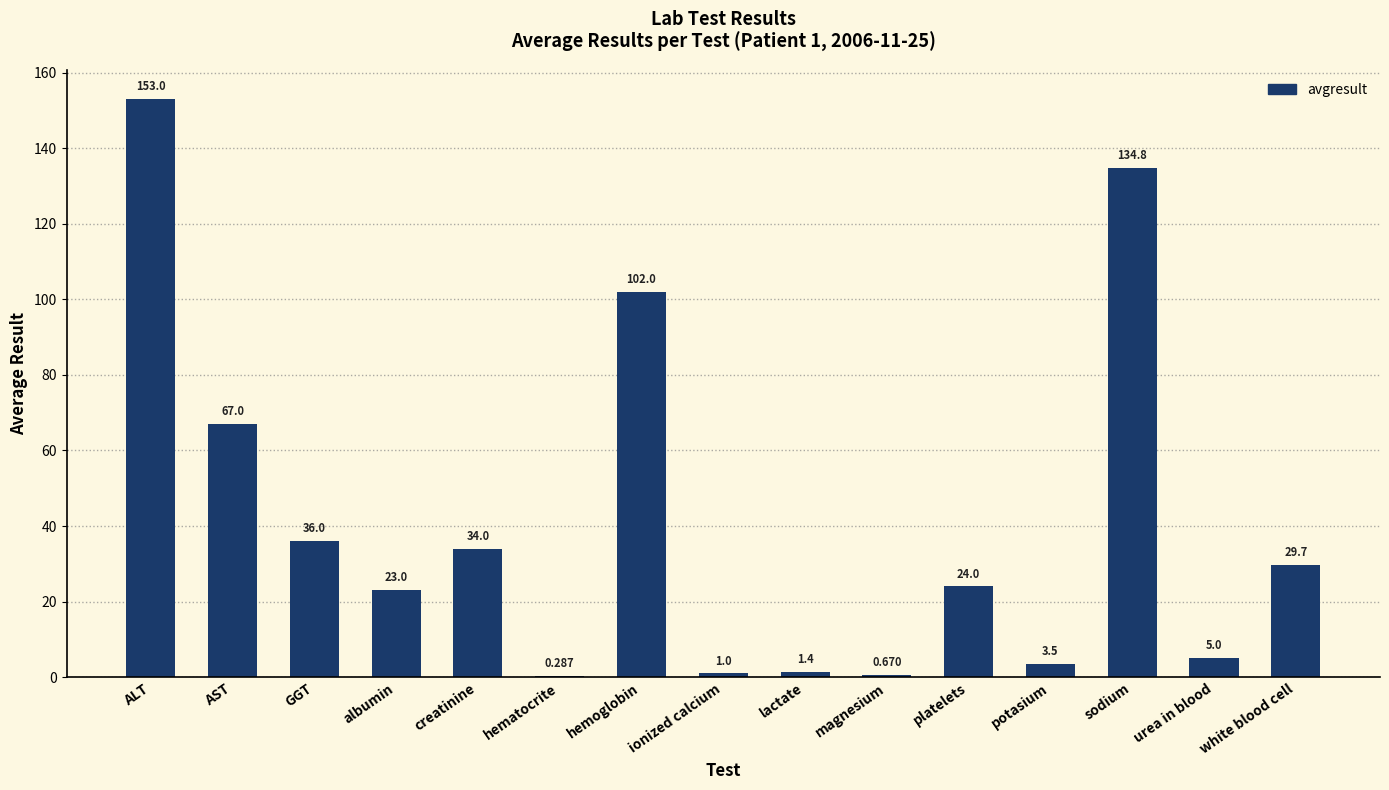

What is the change in value from AST to lactate?

-65.6